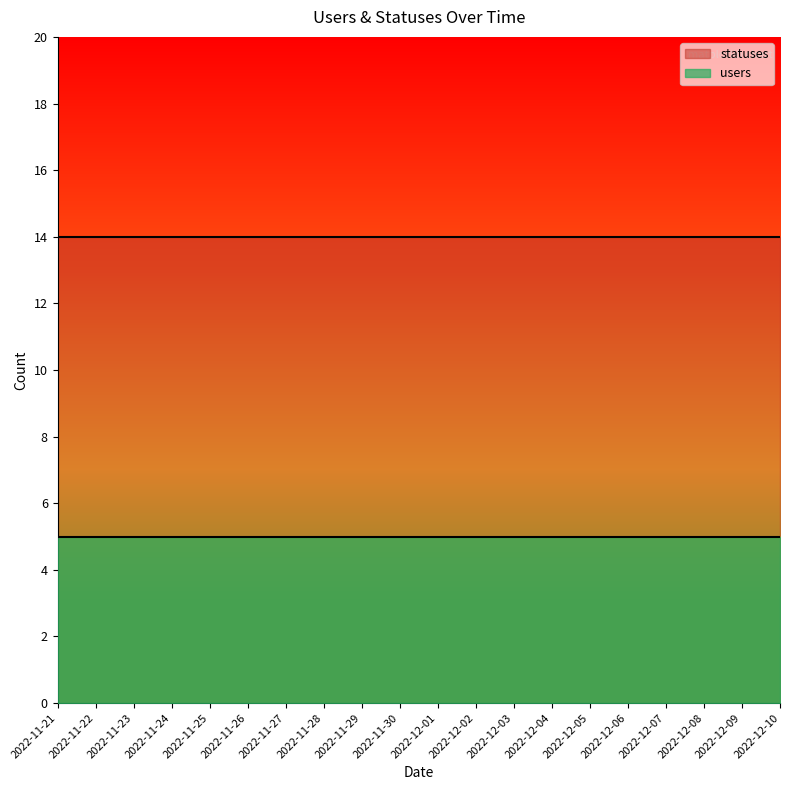

What is the total value across all series at 2022-12-03?

19